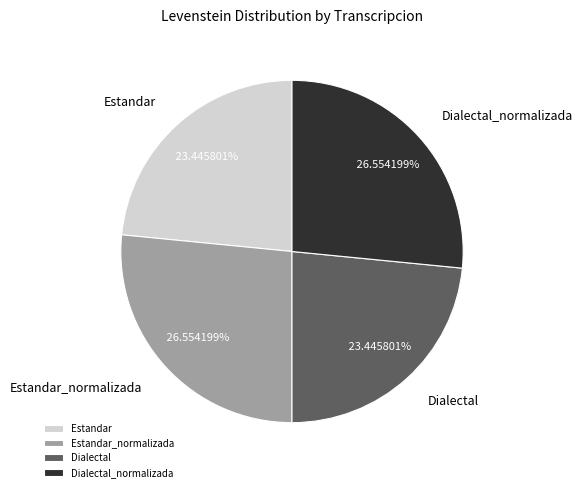

Is it true that Estandar_normalizada is 36% of the pie?

False